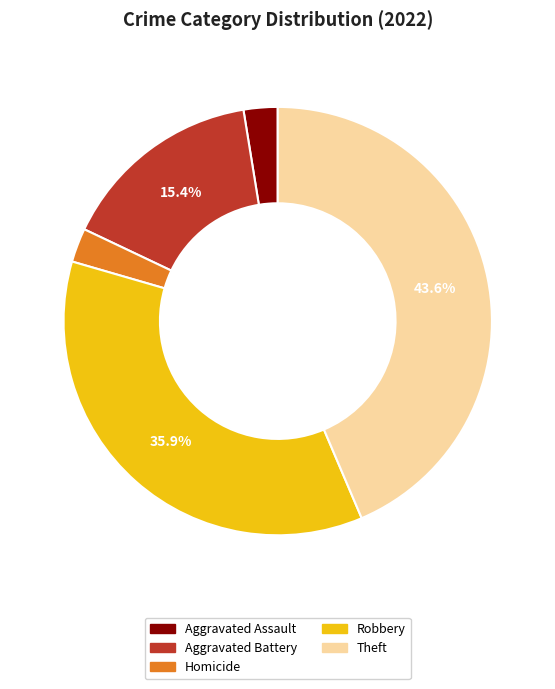

What is the ratio of the value at Robbery to the value at Theft?

0.8